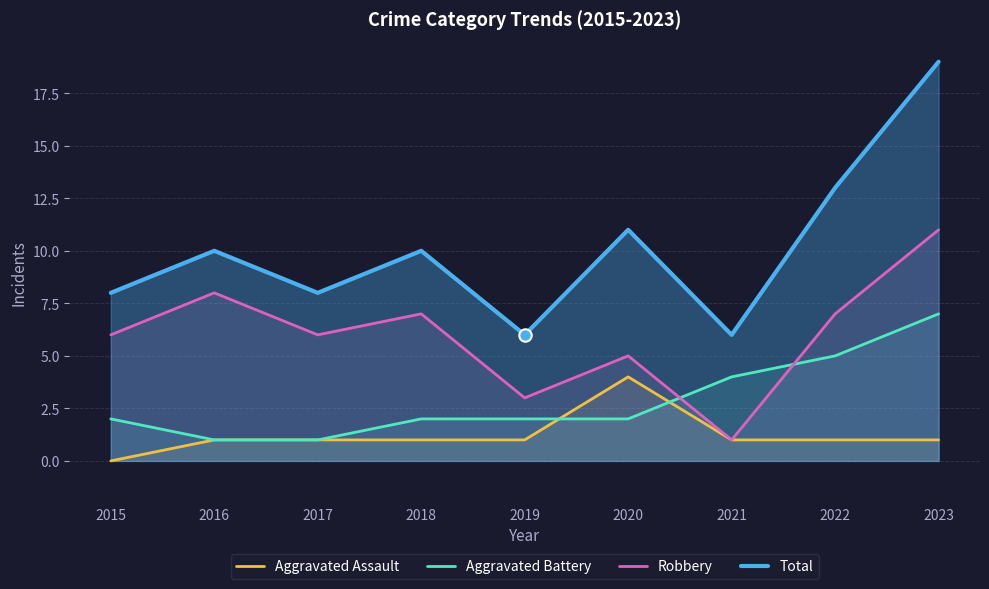

What are all the series names shown in the legend?

Aggravated Assault, Aggravated Battery, Robbery, Total